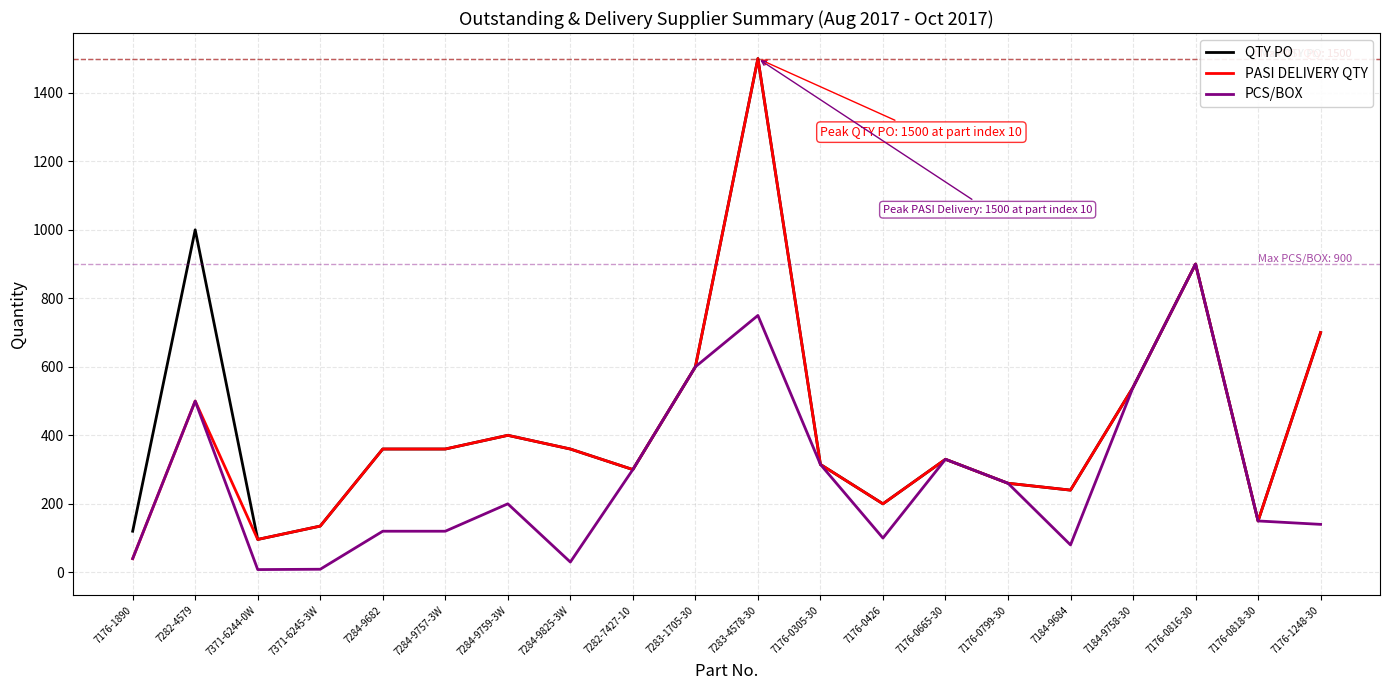

The value of PCS/BOX at 7184-9758-30 is 748. True or false?

False